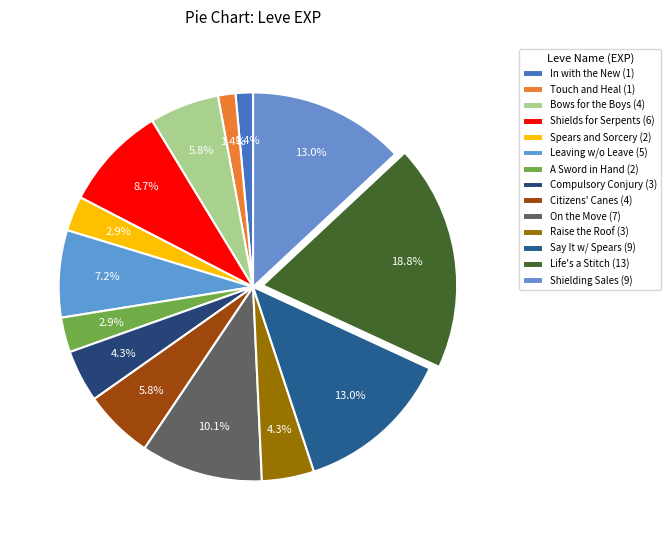

Which category has the biggest portion of the pie?

Life's a Stitch